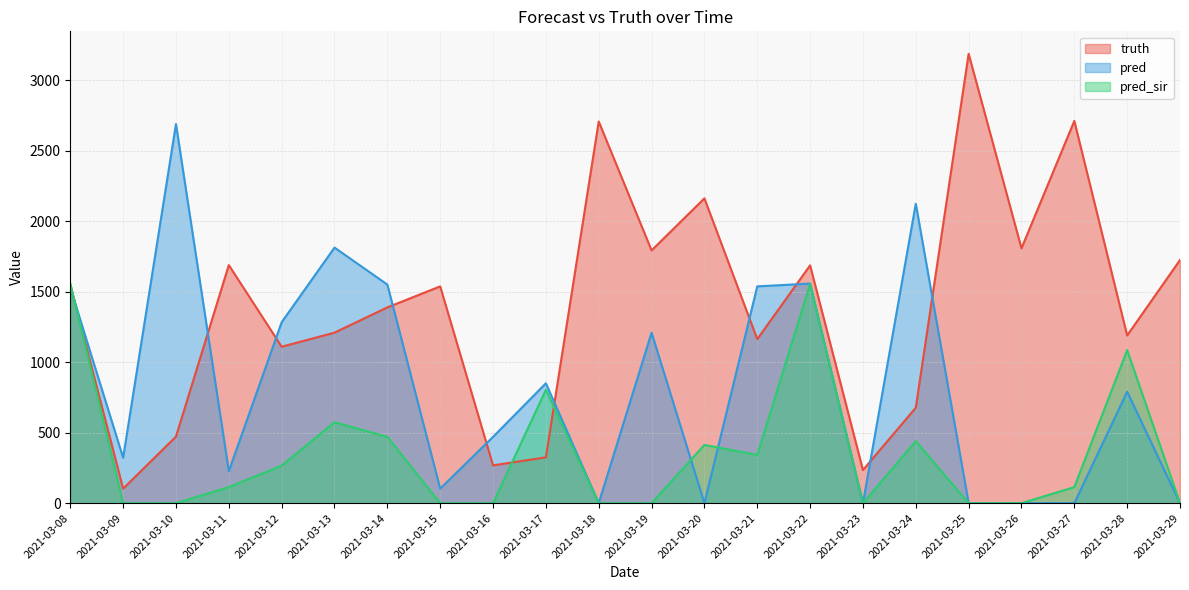

At which category does the chart reach its minimum across all series?

2021-03-18